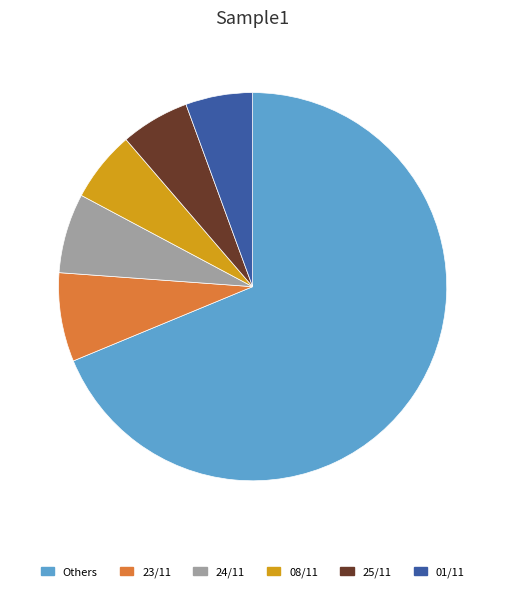

Does Others represent more than half of the total?

Yes